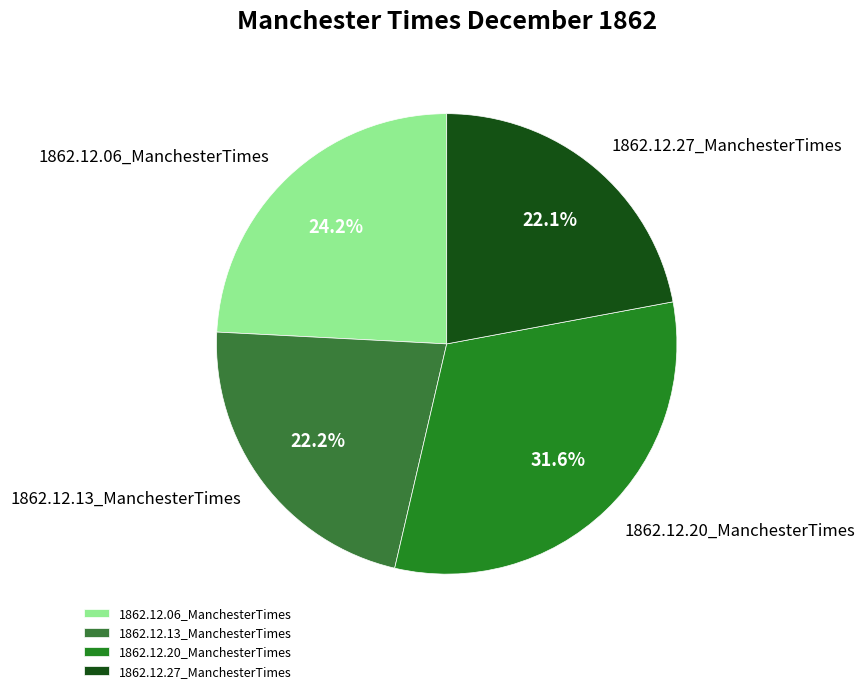

Which slice is the largest?

1862.12.20_ManchesterTimes